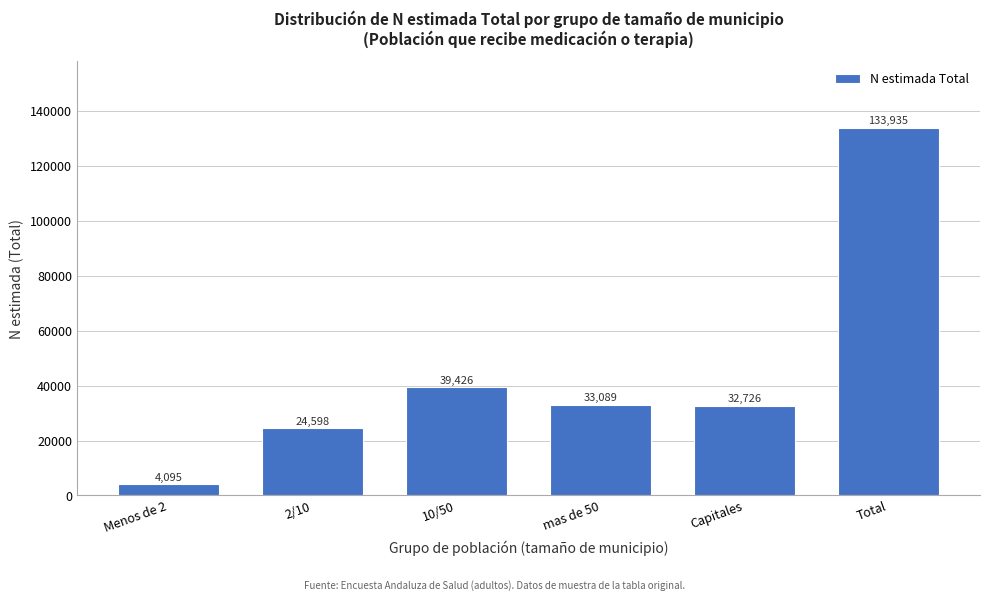

Reading left to right, list all the values displayed in this chart.

4095	24598	39426	33089	32726	133935